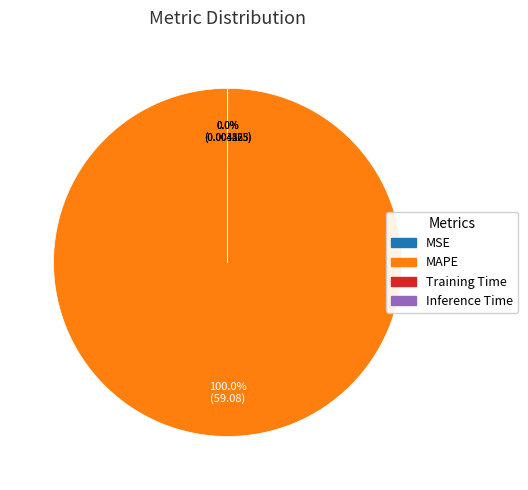

What is the largest slice in the pie chart?

MAPE